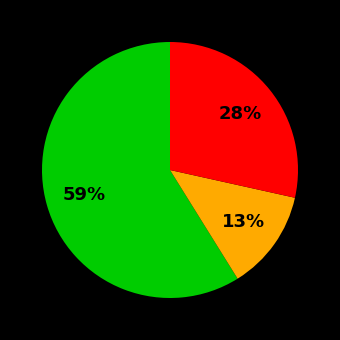

How many segments does this pie chart have?

3